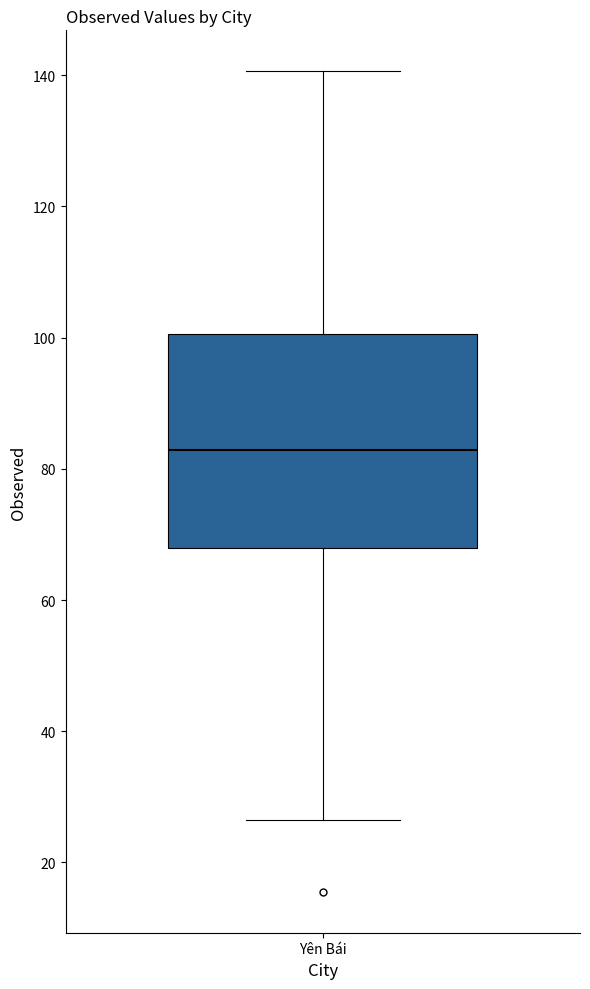

Where is the lower edge of the box for Yên Bái on the y-axis? The values are not printed on the chart, so give them approximately, as read against the axis.

68